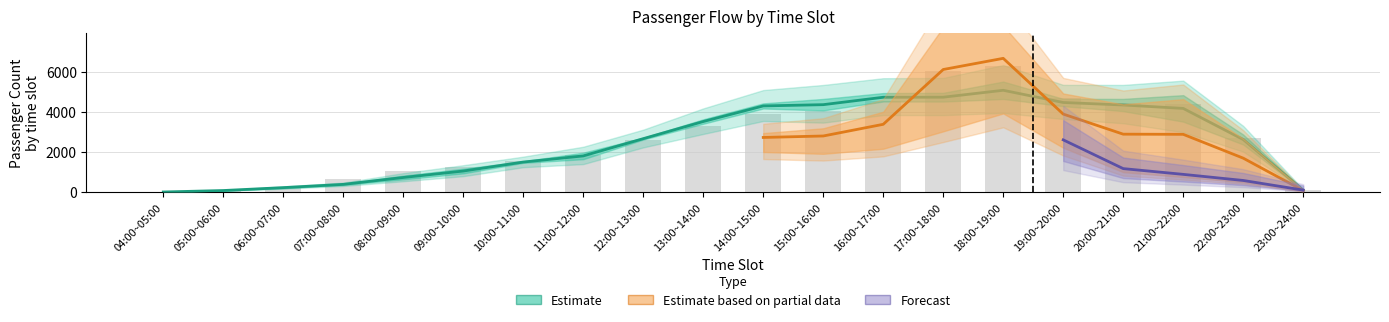

At which category is the sum across all series the highest?

18:00~19:00